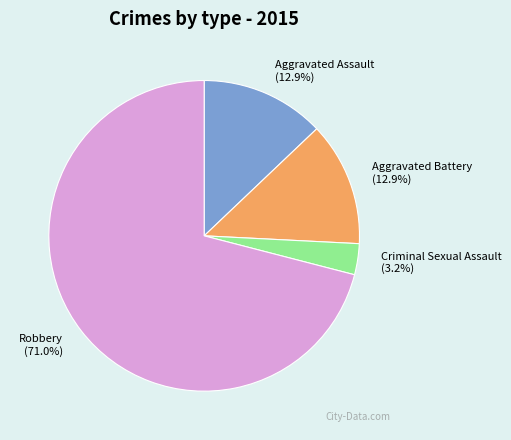

Which slice is the largest?

Robbery